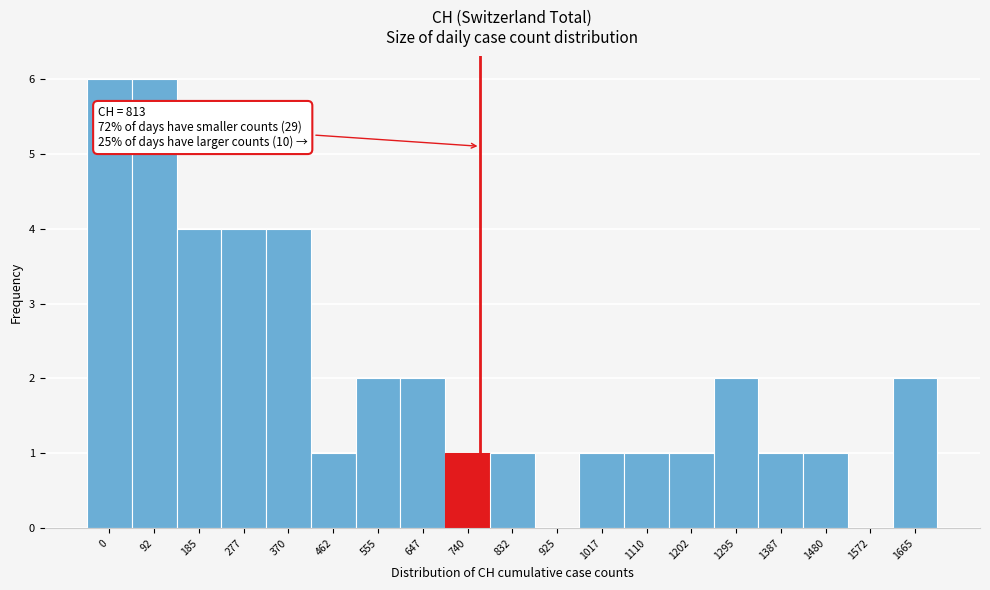

Reading left to right, what are all the values shown in this chart?

0=6	92=6	185=4	277=4	370=4	462=1	555=2	647=2	740=1	832=1	925=0	1017=1	1110=1	1202=1	1295=2	1387=1	1480=1	1572=0	1665=2